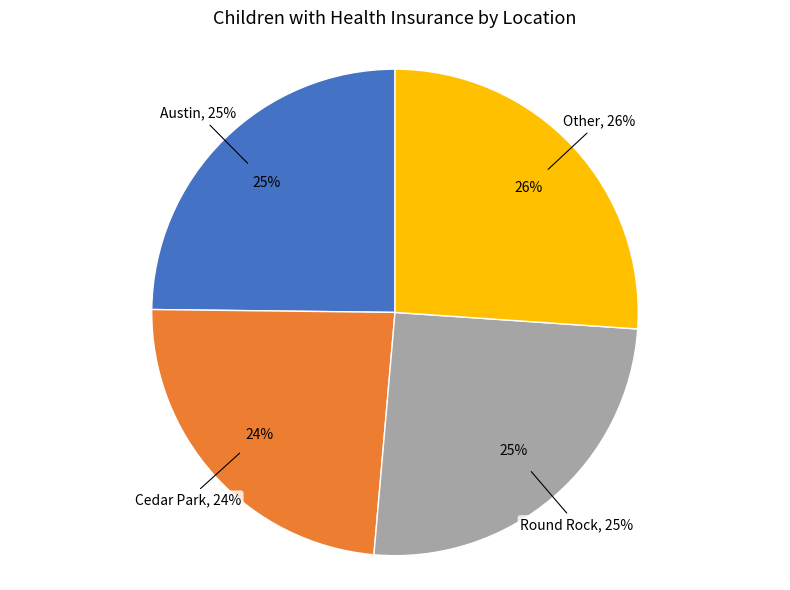

Does Other represent more than half of the total?

No